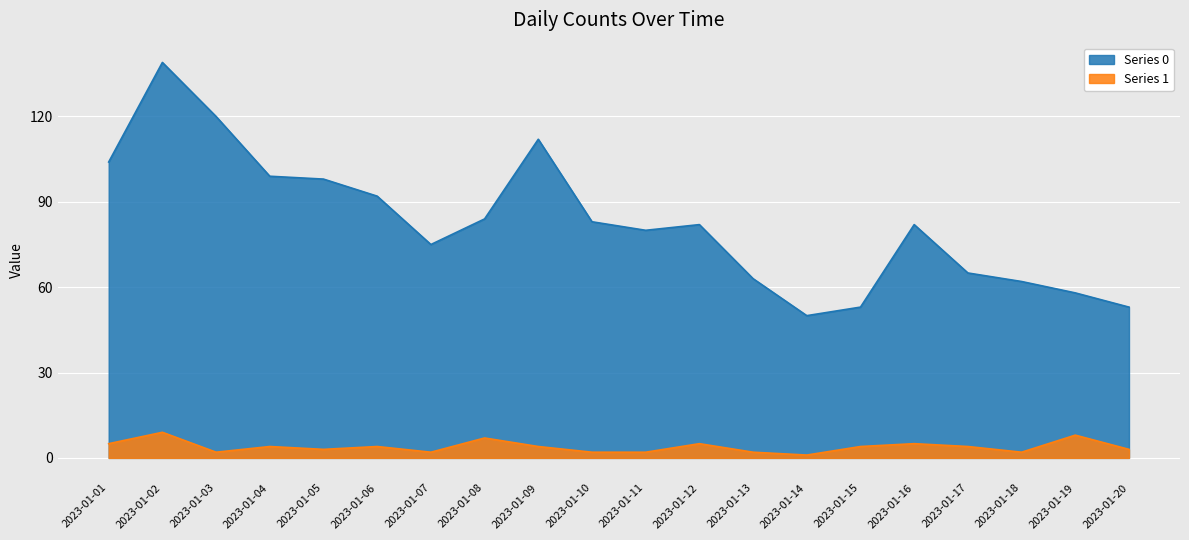

True or false: 0 and 1 cross at least once.

False